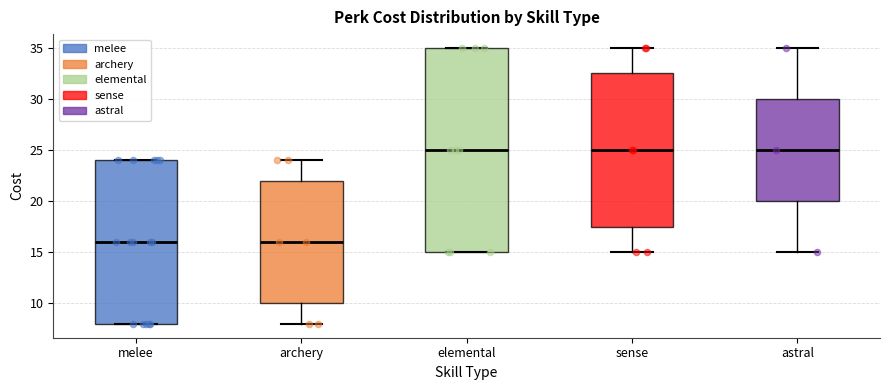

Where does the lower whisker of the box for sense end on the y-axis? The values are not printed on the chart, so give them approximately, as read against the axis.

15.0